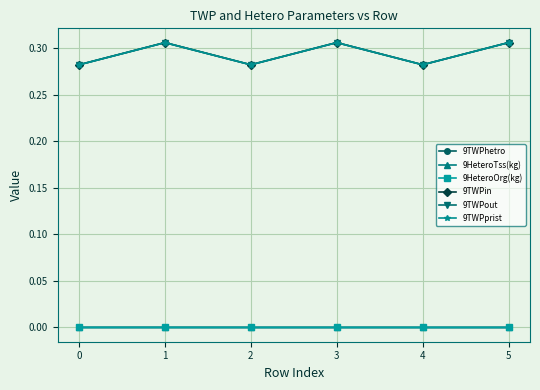

The 9HeteroTss(kg) series shows 0.0 at 5. True or false?

True